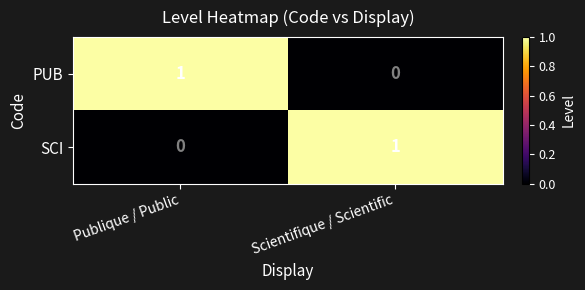

Is the value of SCI at Publique / Public greater than the value of PUB at Publique / Public?

No